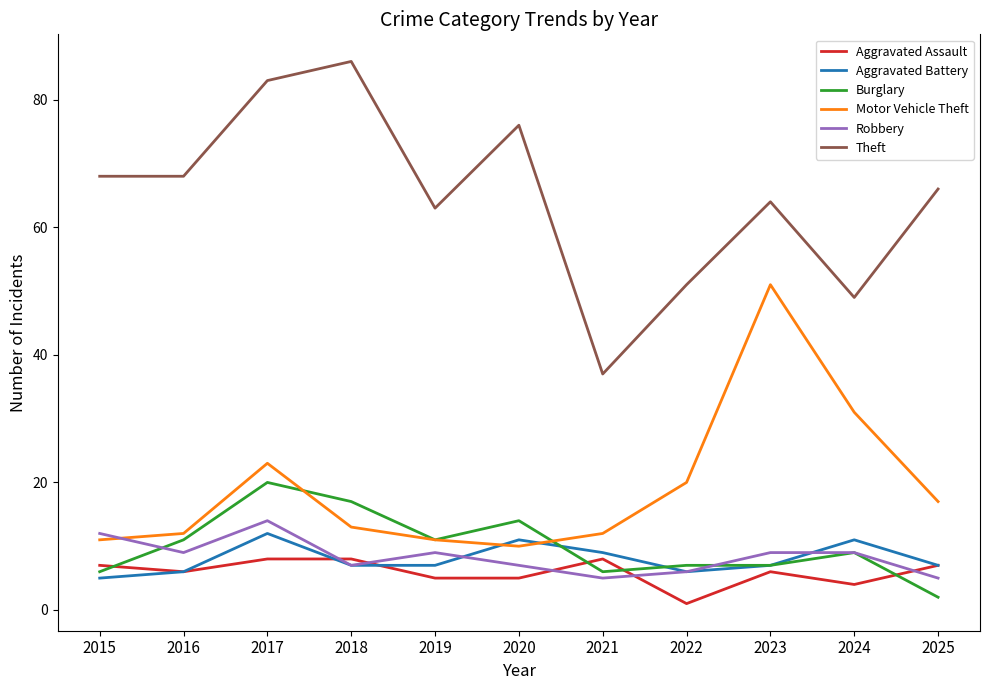

Reading left to right, what are all the values shown in this chart?

Aggravated Assault: 7	6	8	8	5	5	8	1	6	4	7
Aggravated Battery: 5	6	12	7	7	11	9	6	7	11	7
Burglary: 6	11	20	17	11	14	6	7	7	9	2
Motor Vehicle Theft: 11	12	23	13	11	10	12	20	51	31	17
Robbery: 12	9	14	7	9	7	5	6	9	9	5
Theft: 68	68	83	86	63	76	37	51	64	49	66